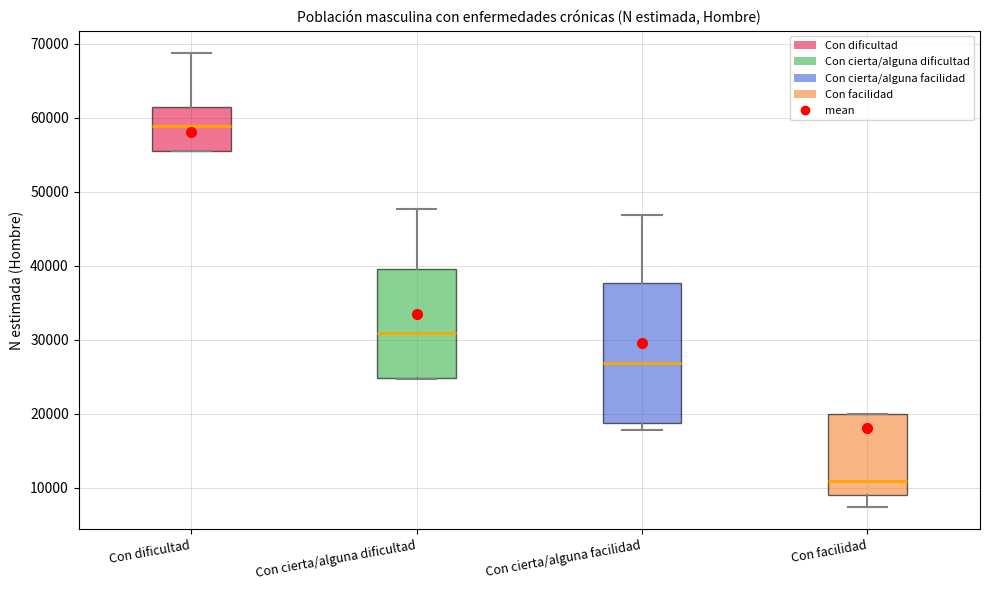

Comparing the boxes themselves (not the whiskers), which one is the tallest?

Con cierta/alguna facilidad